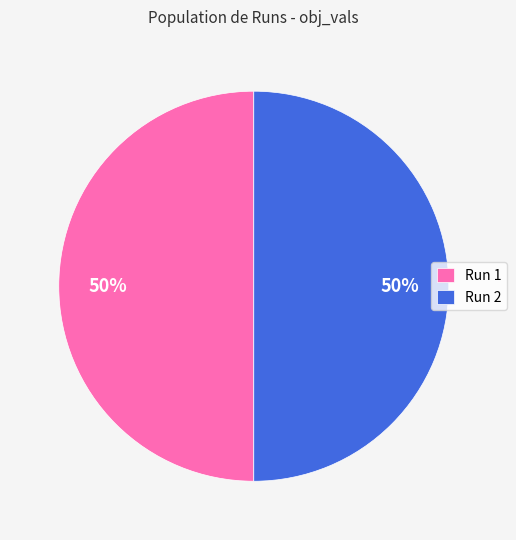

To the nearest percent, what percentage of the pie is Run 2?

50%